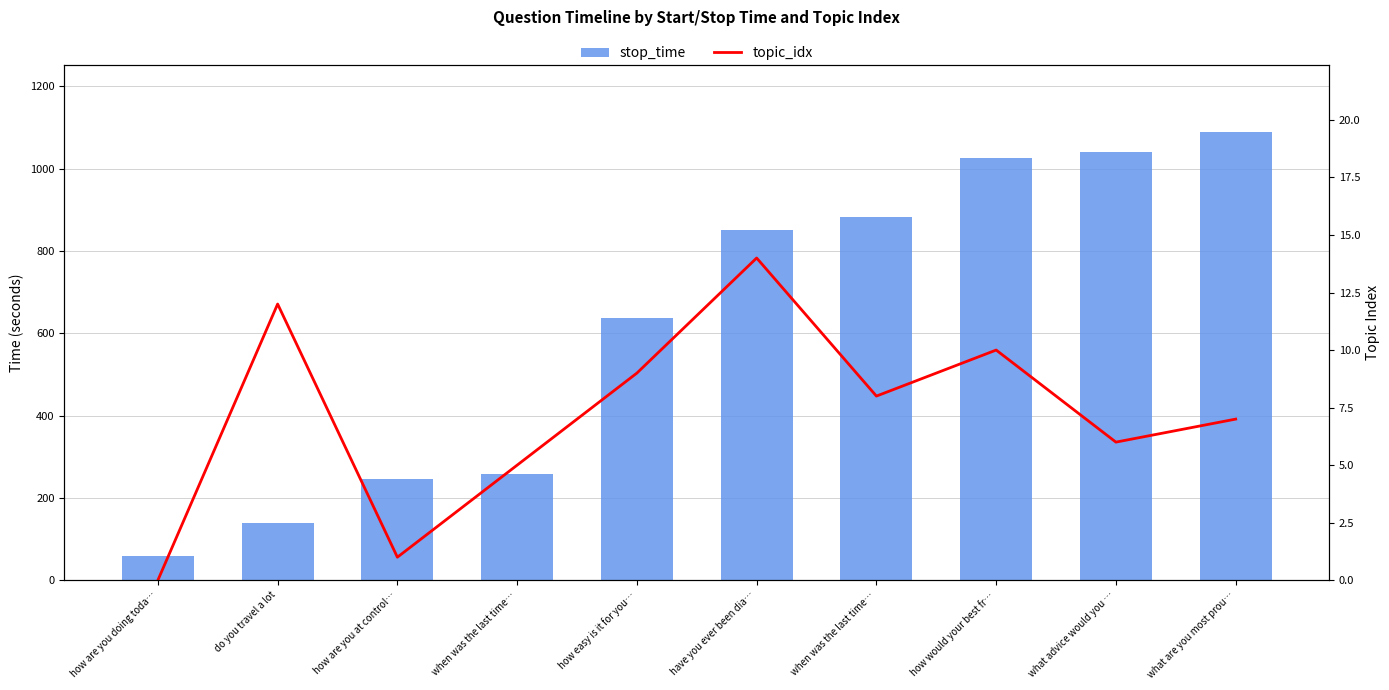

What is the difference between the second highest and minimum values in the stop_time series?

982.0